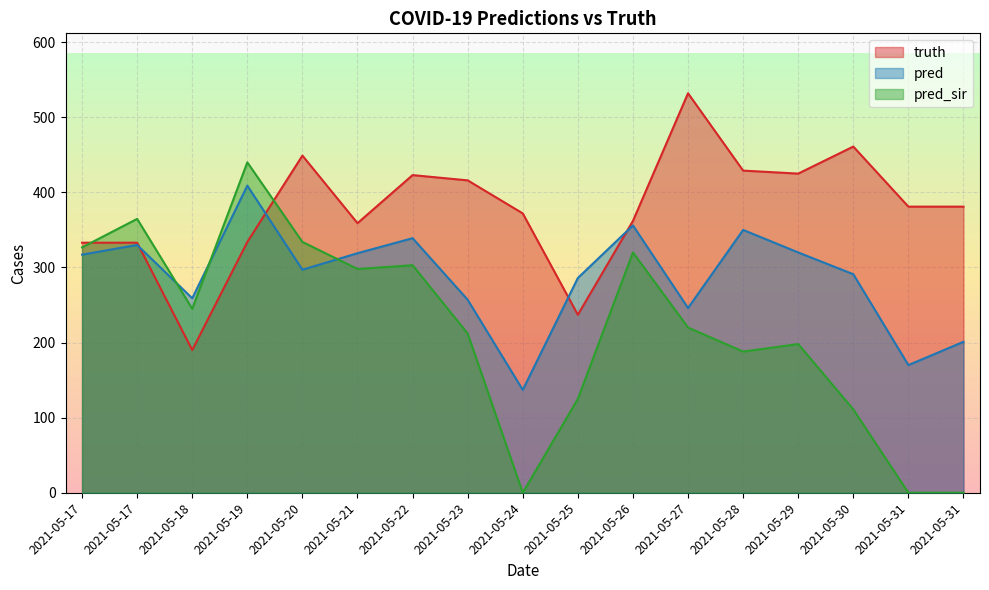

Rank the series at 2021-05-21 from highest to lowest value.

truth, pred, pred_sir